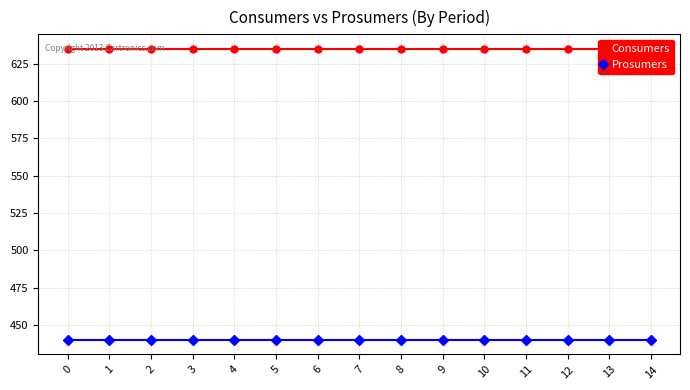

At how many categories does at least one series exceed 528?

15